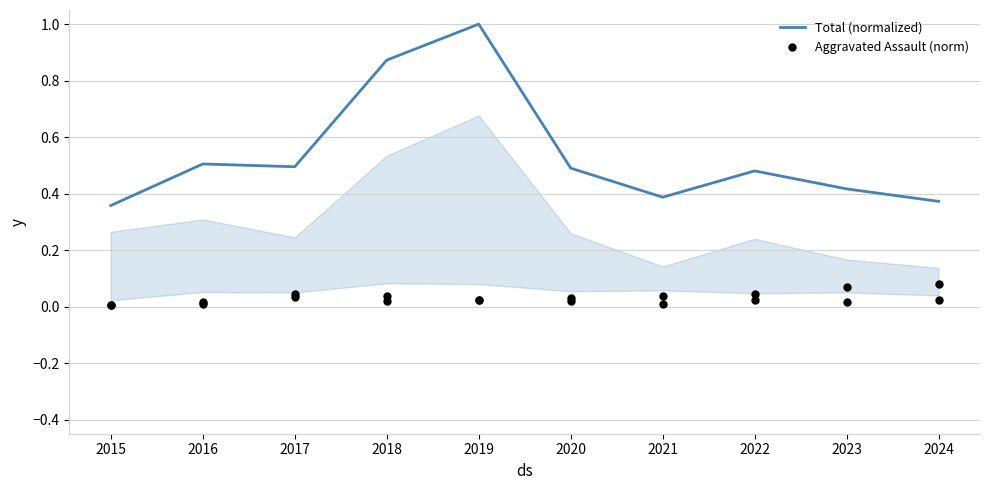

Which series has the largest total across all categories?

Total (normalized)